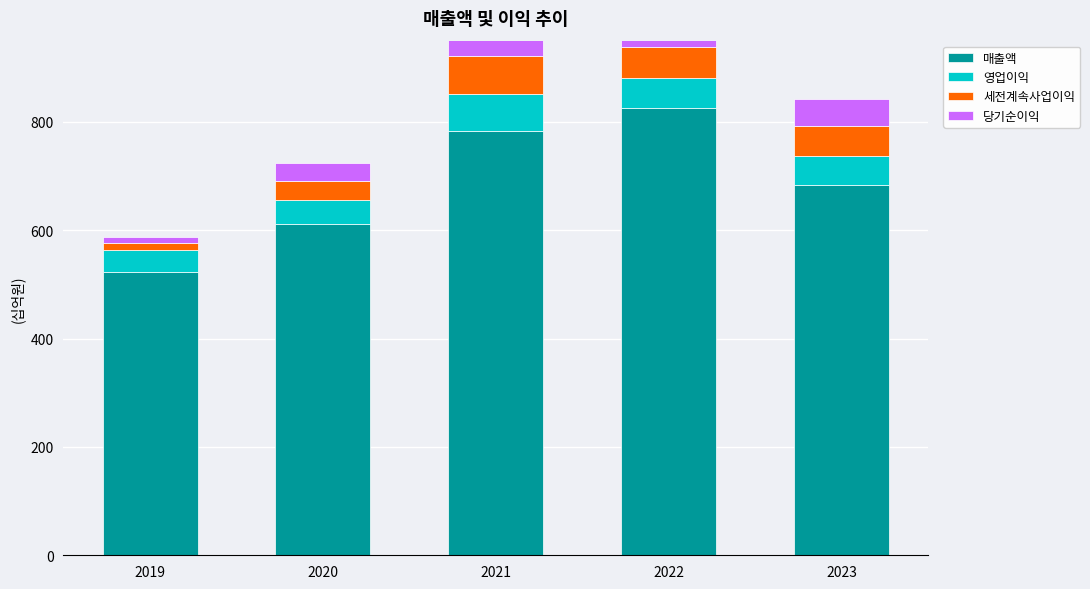

At how many categories does at least one series exceed 259?

5